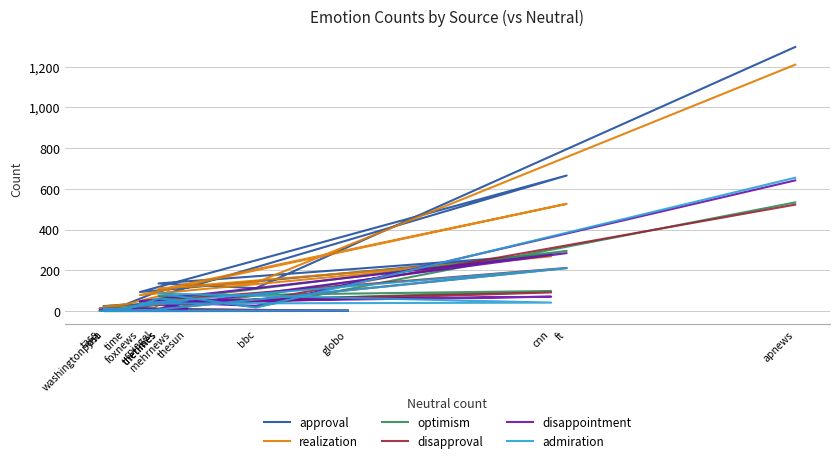

Where is the first local minimum for approval?

bbc